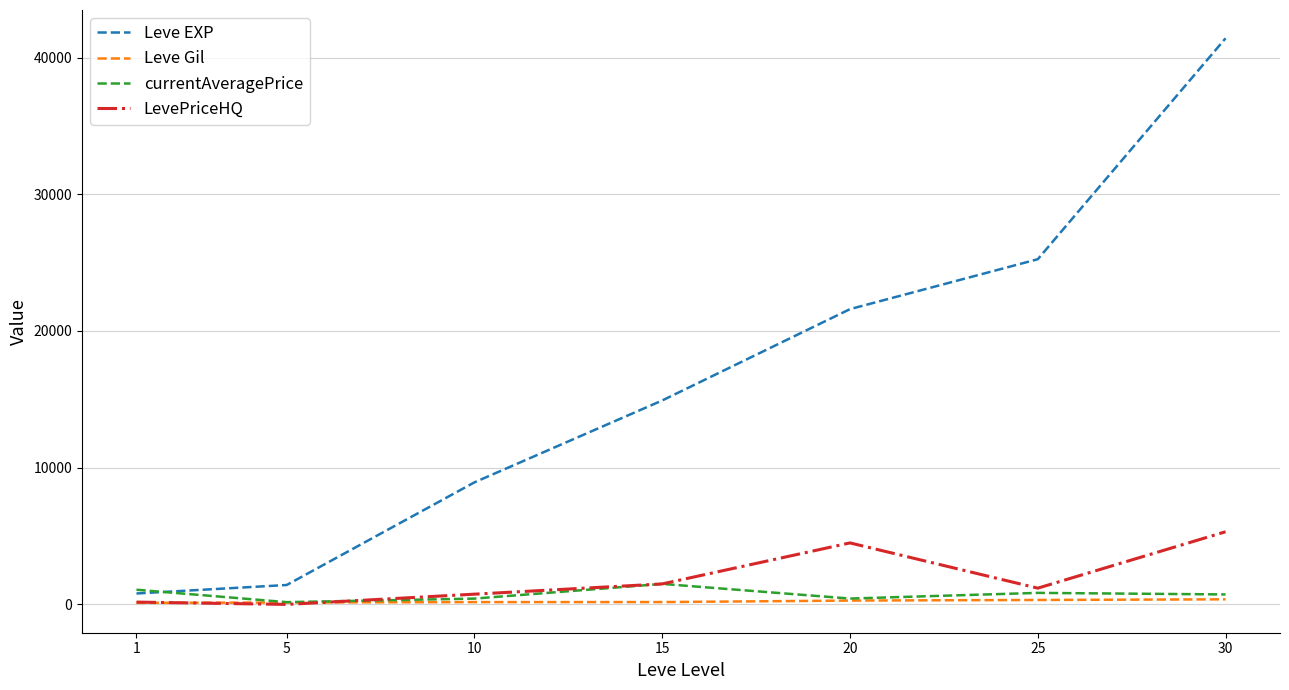

Is the value of LevePriceHQ at 15 greater than the value of currentAveragePrice at 1?

Yes